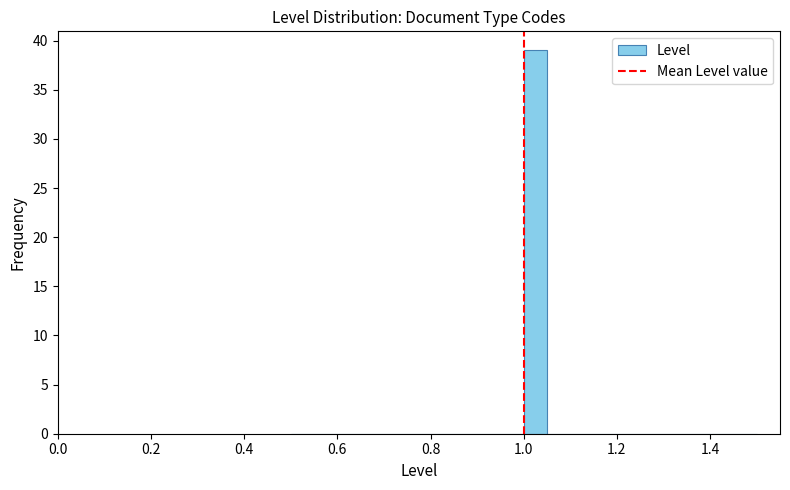

Around what value on the x-axis is the tallest bar? Give the approximate position of its centre, as read against the axis.

1.02